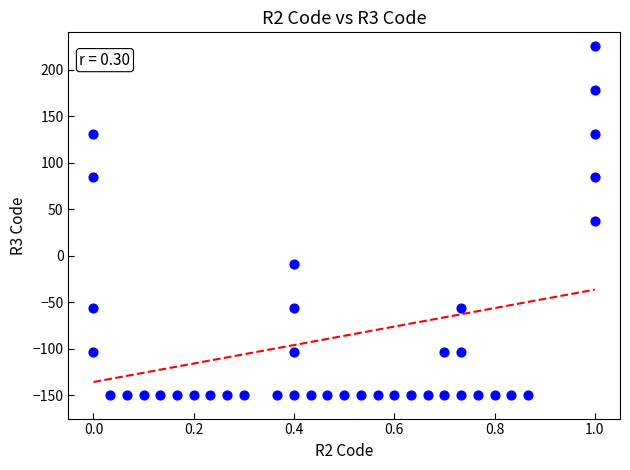

What is the range of Y values (max minus min)?

375.0